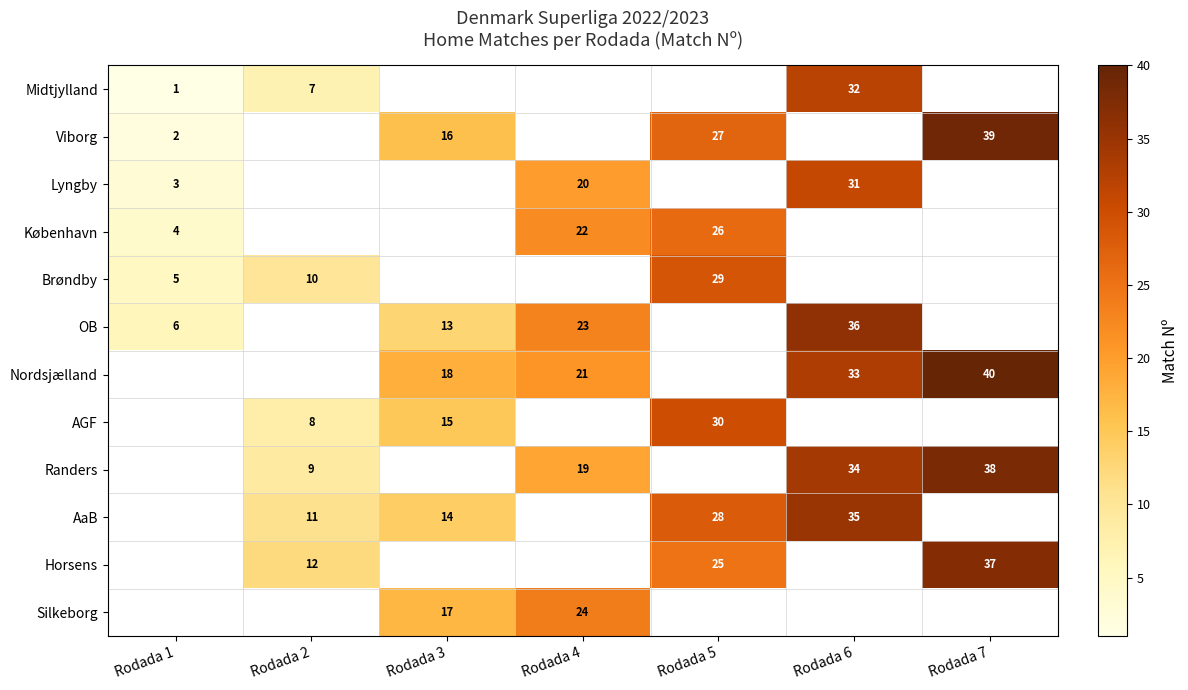

How many categories are shown in the chart?

7